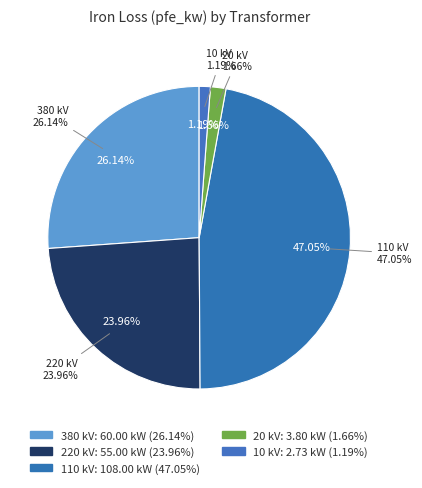

Which slice is the smallest?

10